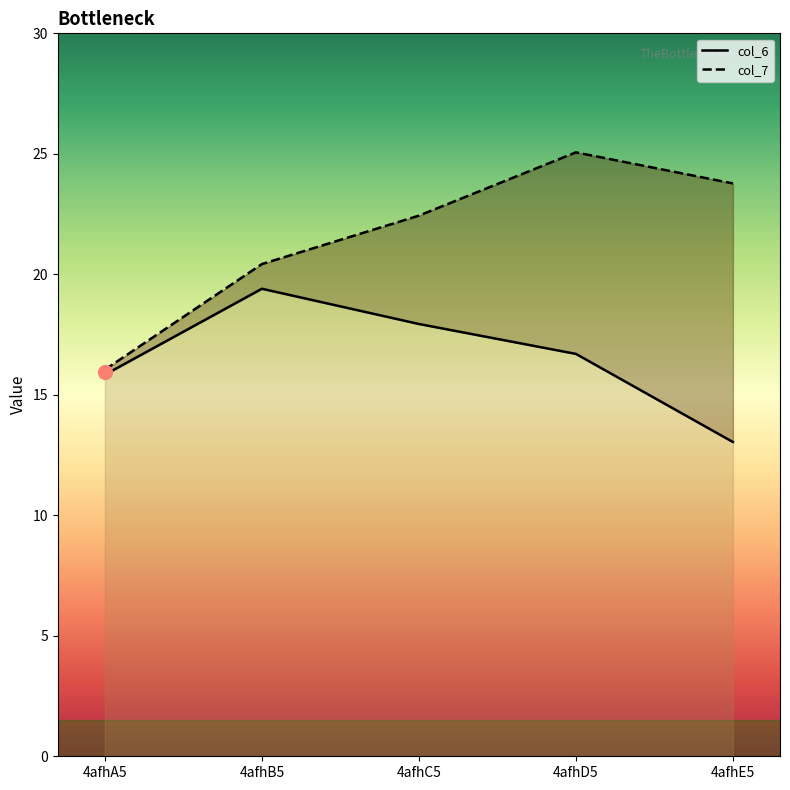

Which has a higher value, 4afhA5 or 4afhC5?

4afhC5